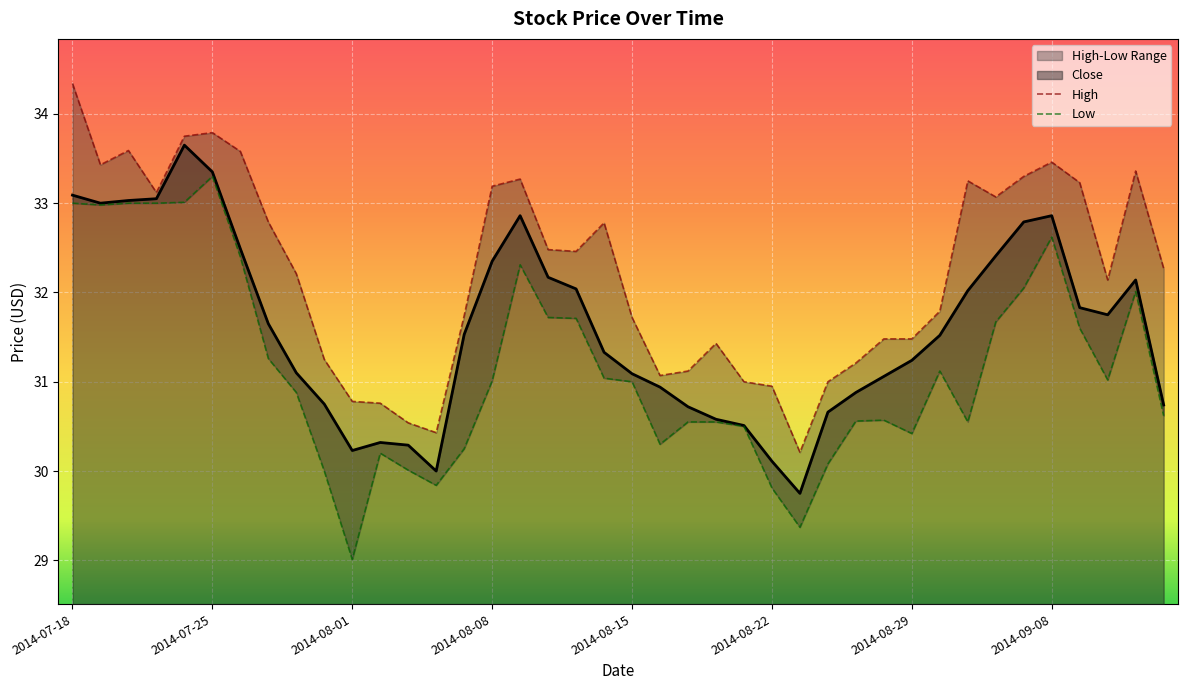

True or false: Close and High cross at least once.

False